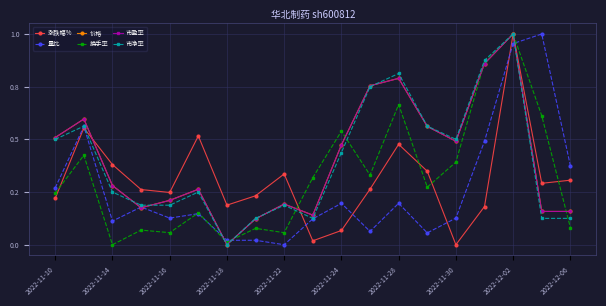

What are all the series names shown in the legend?

涨跌幅%, 量比, 价格, 换手率, 市盈率, 市净率